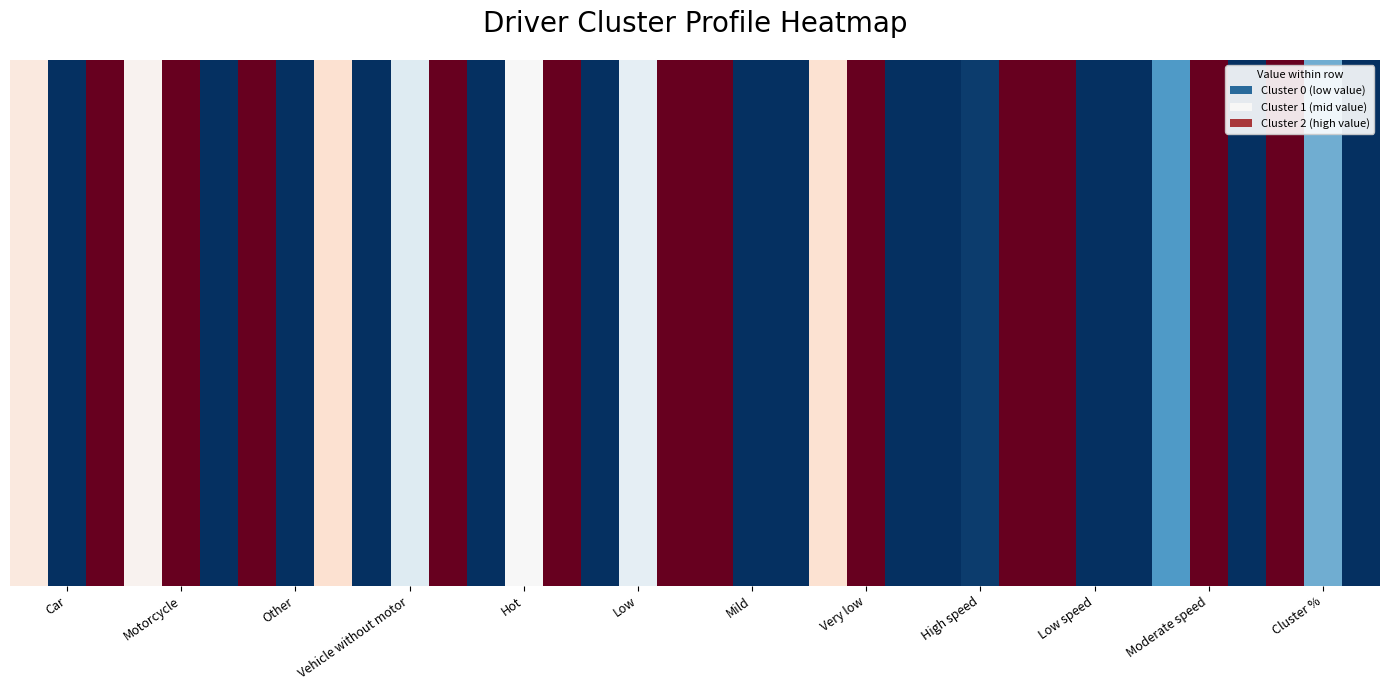

Reading right to left, what are all the values shown in this chart?

Car: 2=14.2	1=12.8	0=13.6
Motorcycle: 2=62.6	1=64.8	0=63.8
Other: 2=13.4	1=13.1	0=13.5
Vehicle without motor: 2=9.8	1=9.4	0=9.1
Hot: 2=58.8	1=34.2	0=9.9
Low: 2=41.2	1=25.9	0=14.8
Mild: 2=0.0	1=0.0	0=50.2
Very low: 2=0.0	1=40.0	0=25.0
High speed: 2=100.0	1=15.1	0=13.3
Low speed: 2=0.0	1=0.0	0=71.4
Moderate speed: 2=0.0	1=84.9	0=15.3
Cluster 0: 2=14.8	1=24.9	0=60.3